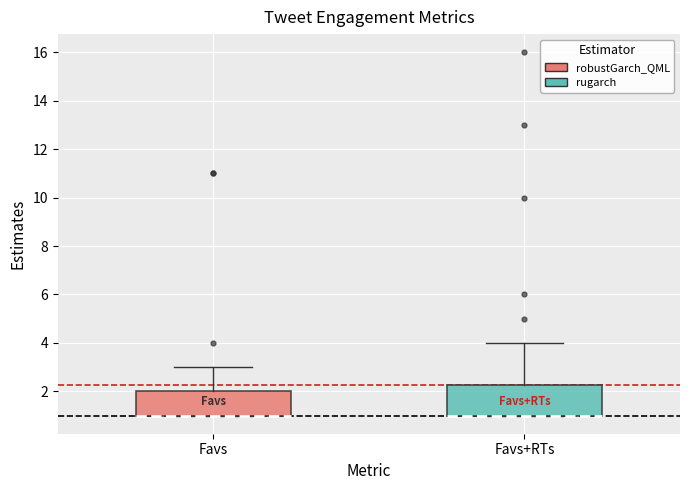

Where does the upper whisker of the box for Favs end on the y-axis? The values are not printed on the chart, so give them approximately, as read against the axis.

3.0